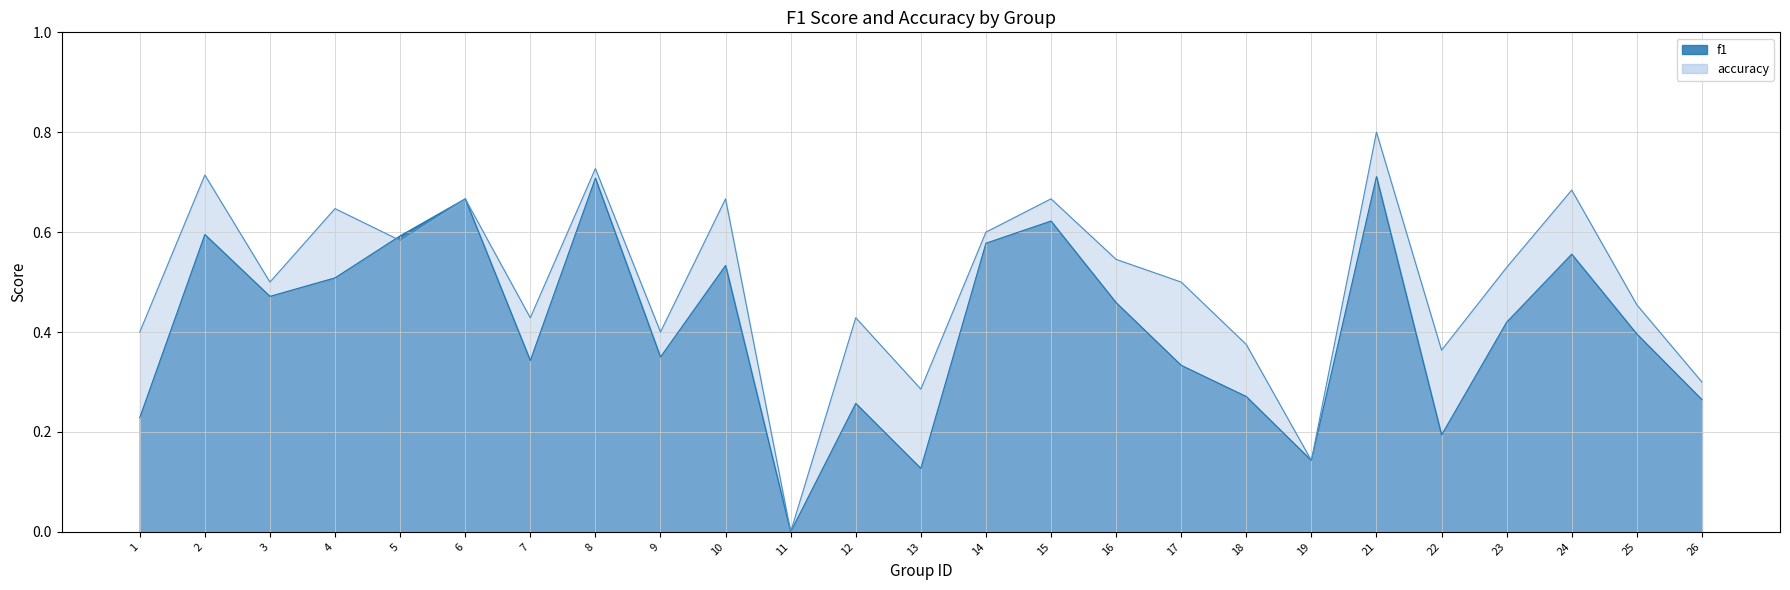

Is the value of accuracy at 1 greater than the value of f1 at 23?

No